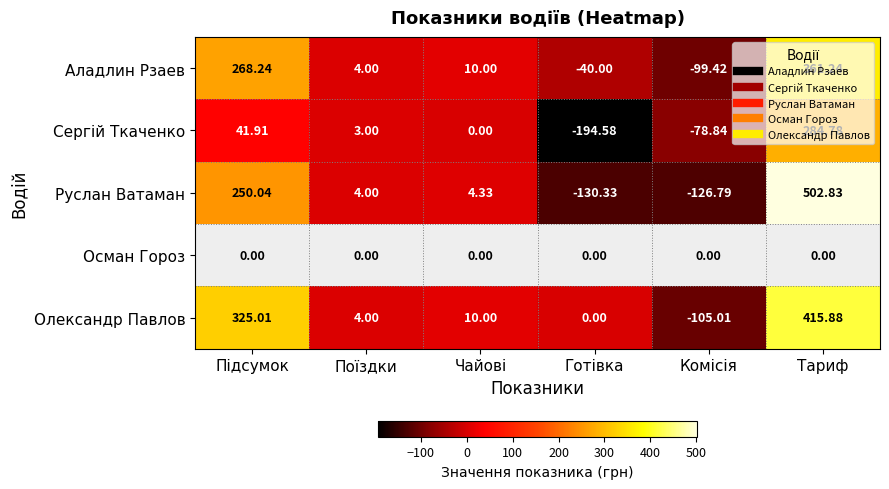

How many negative values does the Олександр Павлов series have?

1